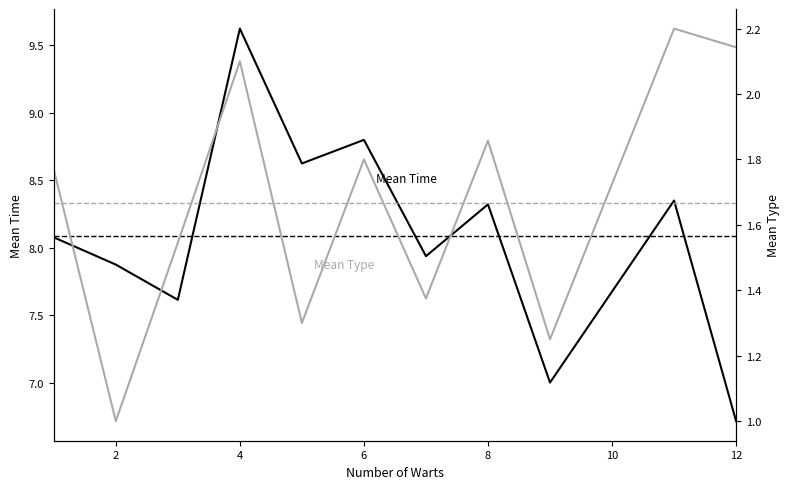

Which series has the largest total across all categories?

Mean Time